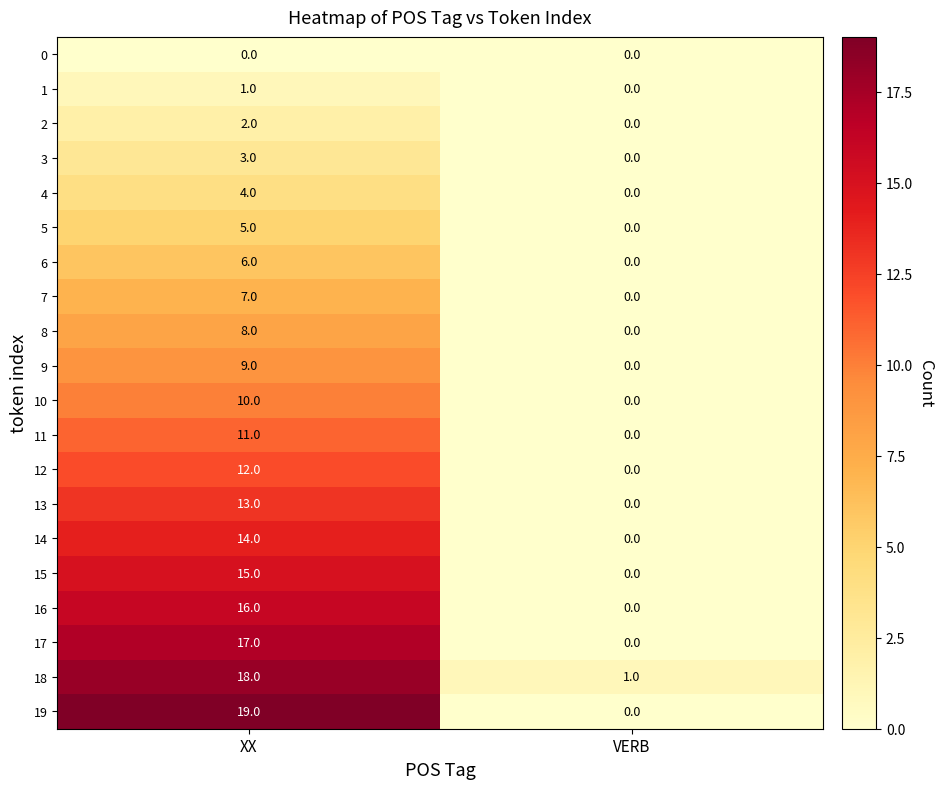

How many data points does each series have?

2